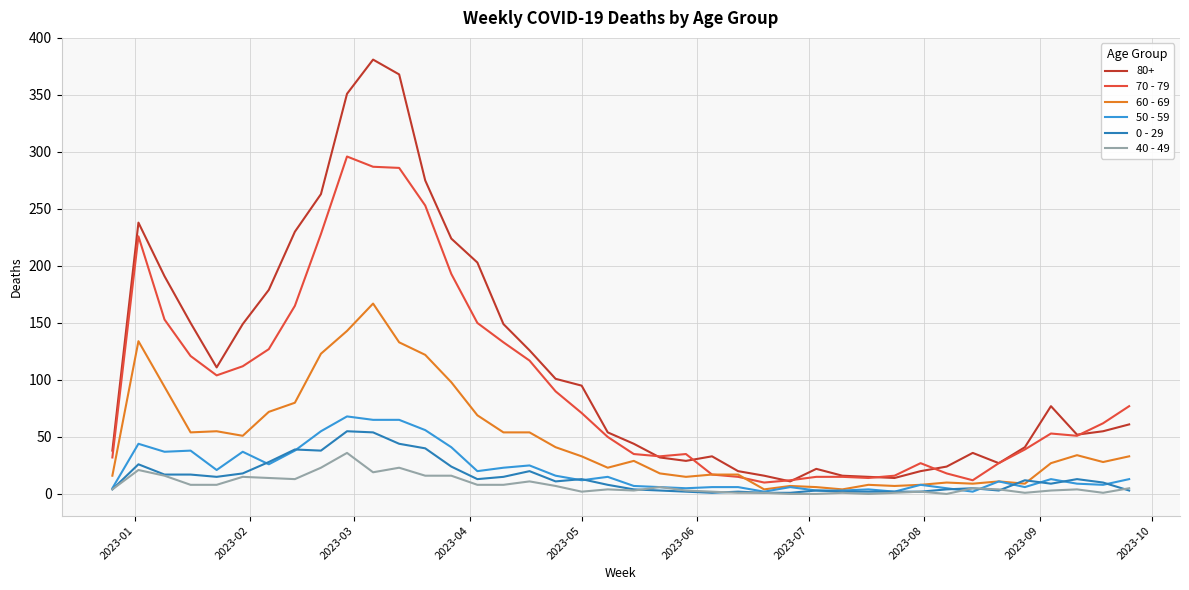

True or false: 40 - 49 and 80+ intersect in this chart.

False